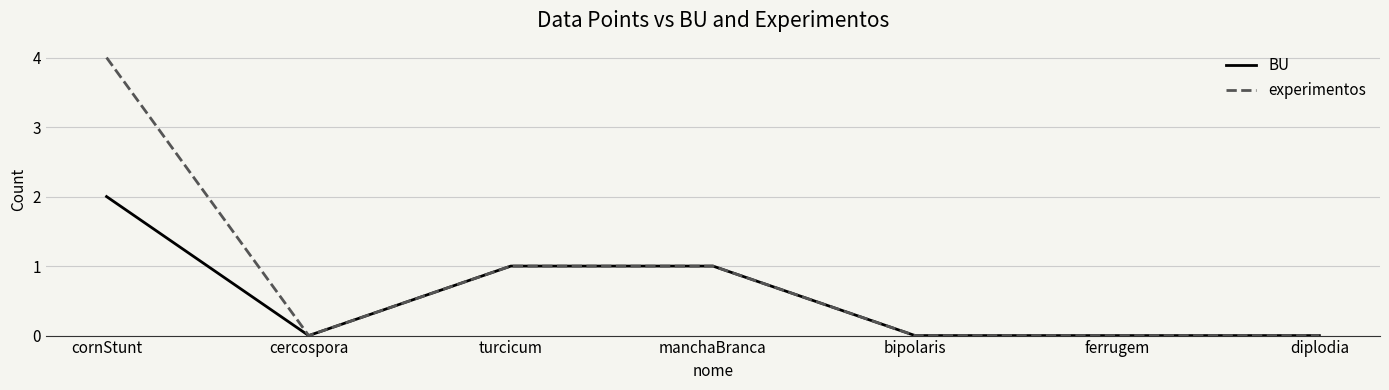

Does the chart have visible grid lines?

Yes